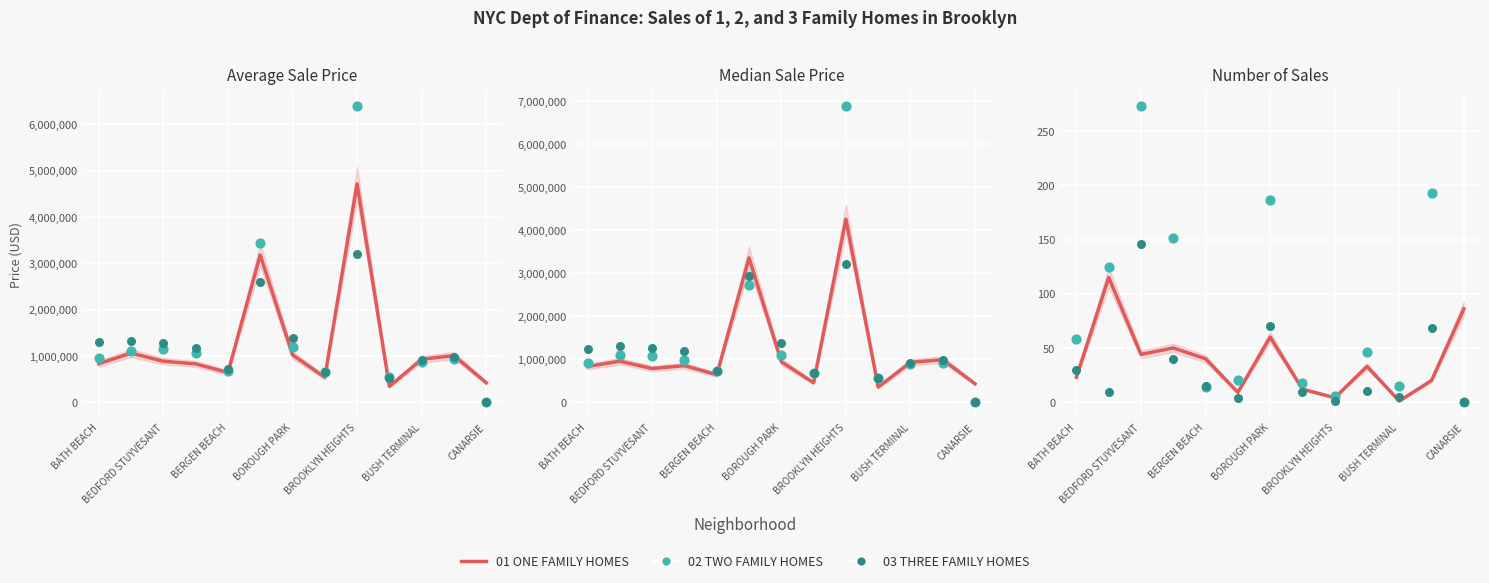

Which series has the largest total across all categories?

02 TWO FAMILY HOMES